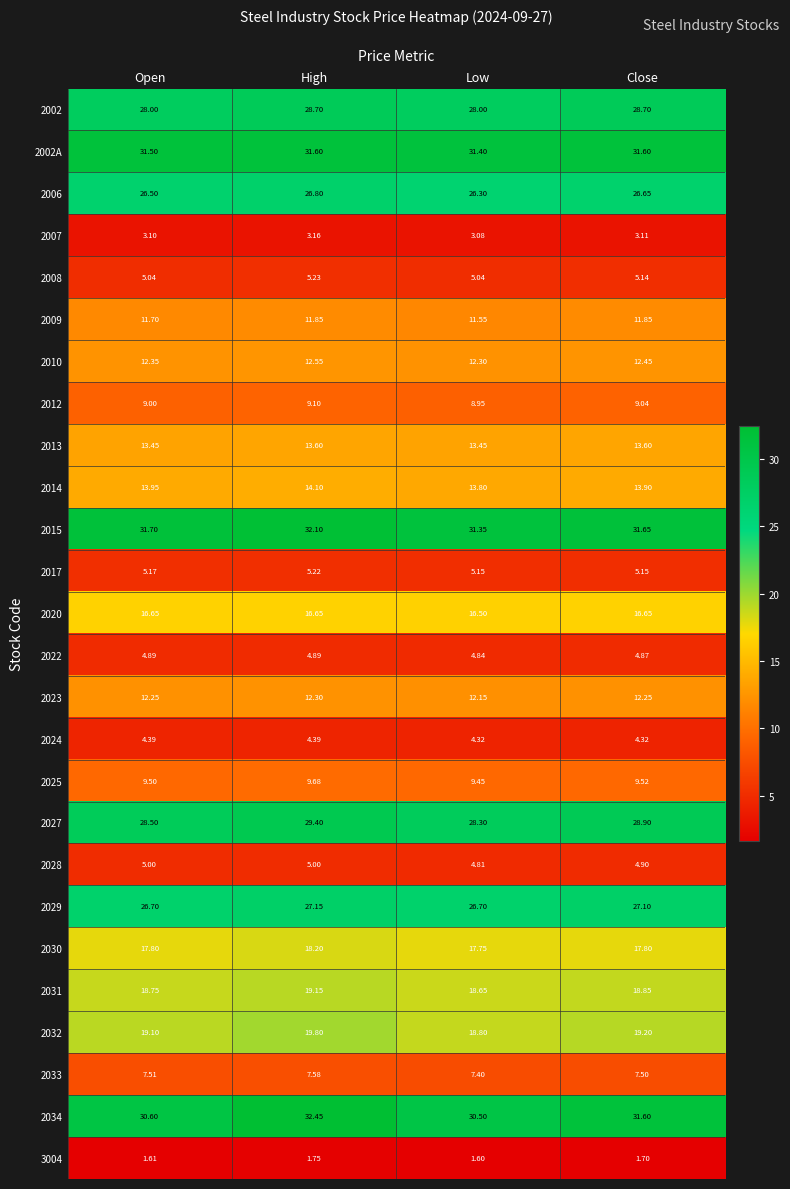

At which category does the chart reach its minimum across all series?

Low